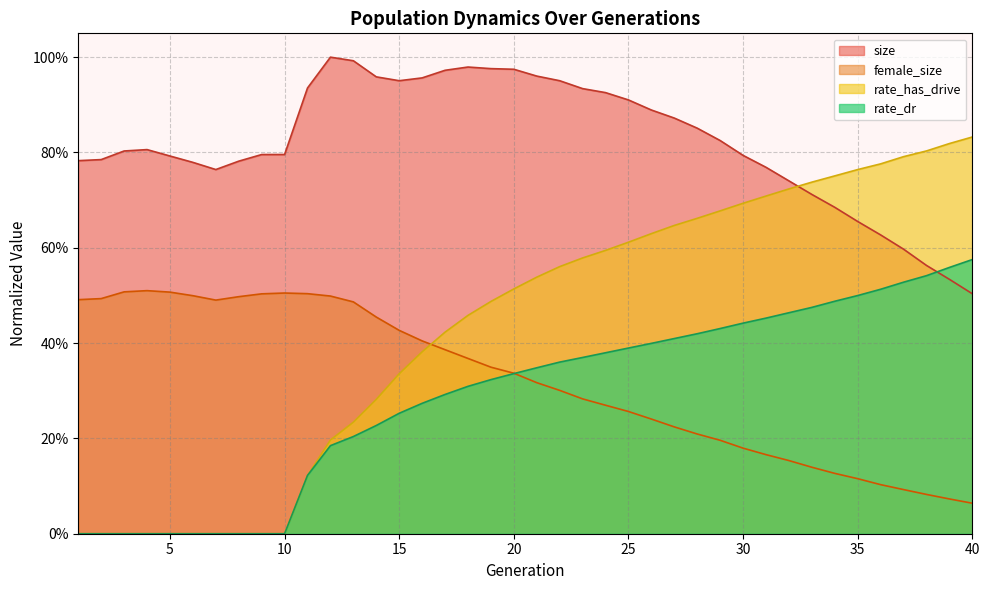

Rank the series by their maximum value, from lowest to highest.

female_size, rate_dr, rate_has_drive, size